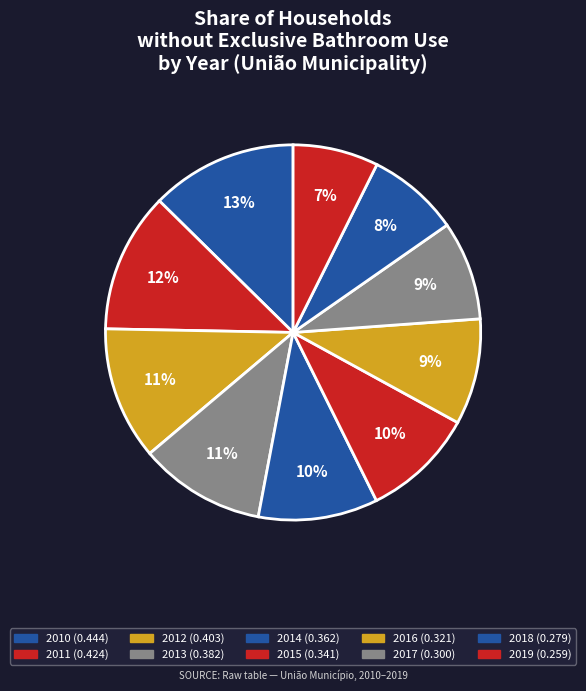

To the nearest percent, what is the average slice percentage?

10%